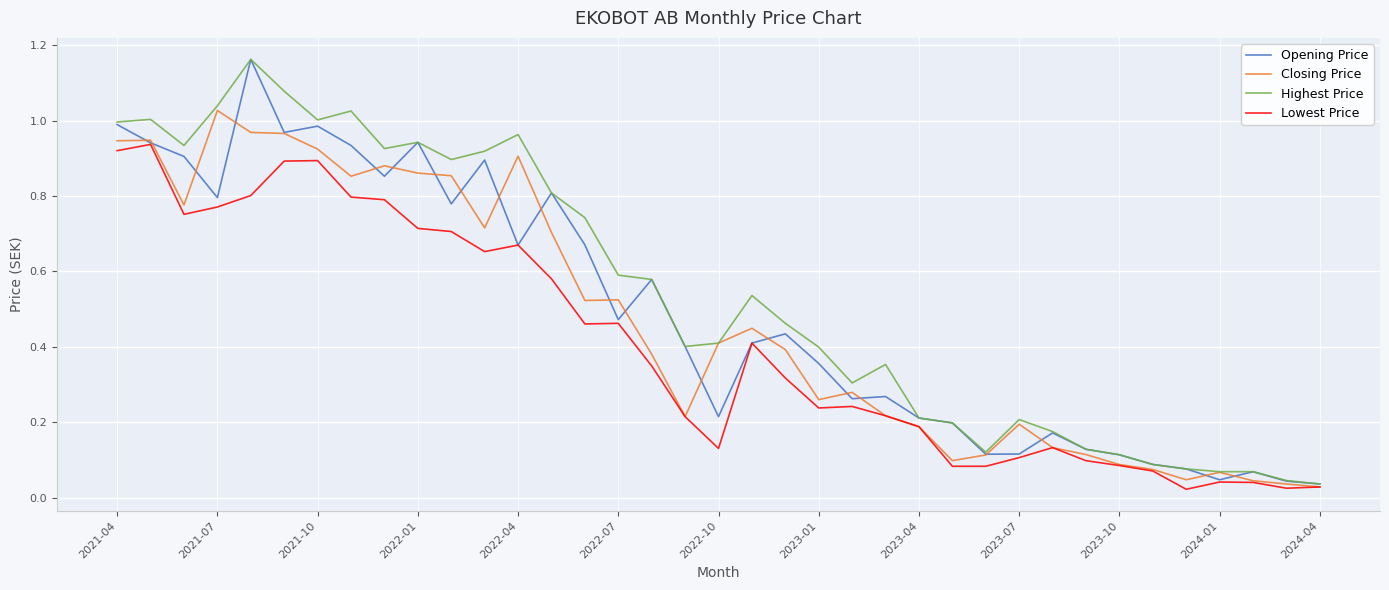

Which series has the largest total across all categories?

Highest Price